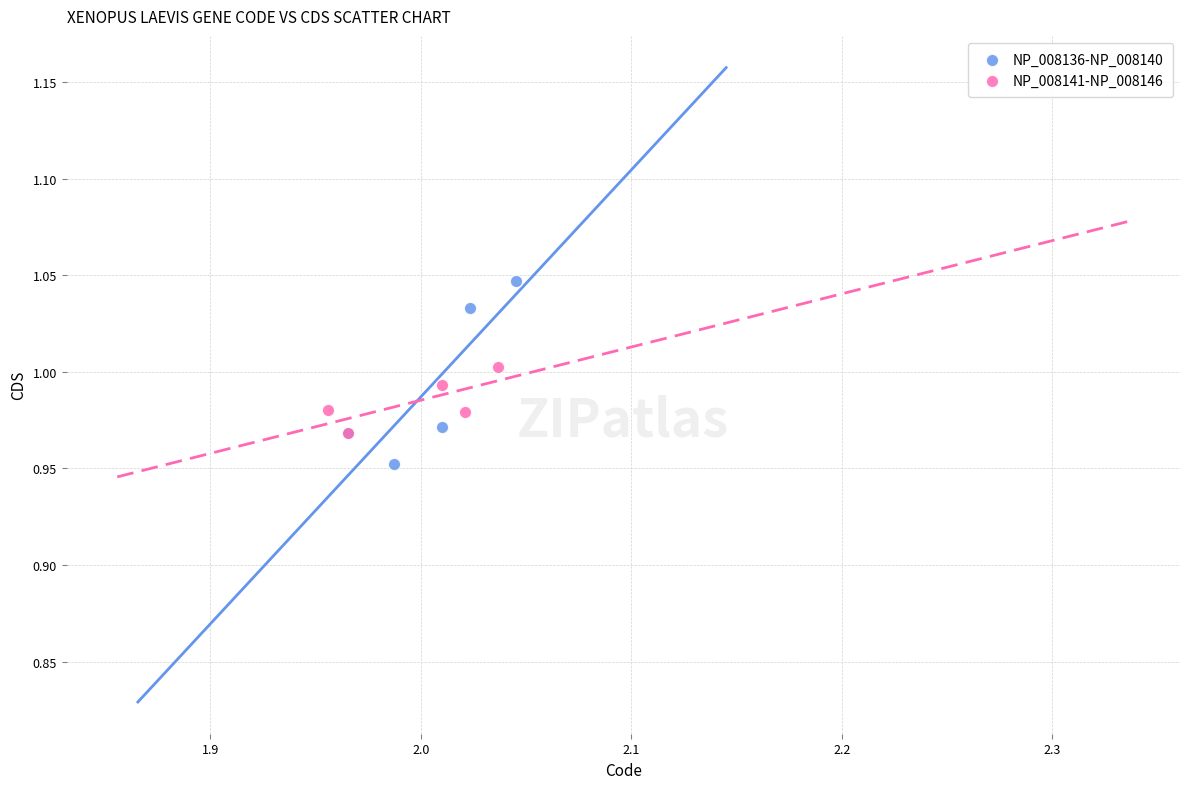

Which series has the largest Y range (max minus min)?

NP_008136-NP_008140